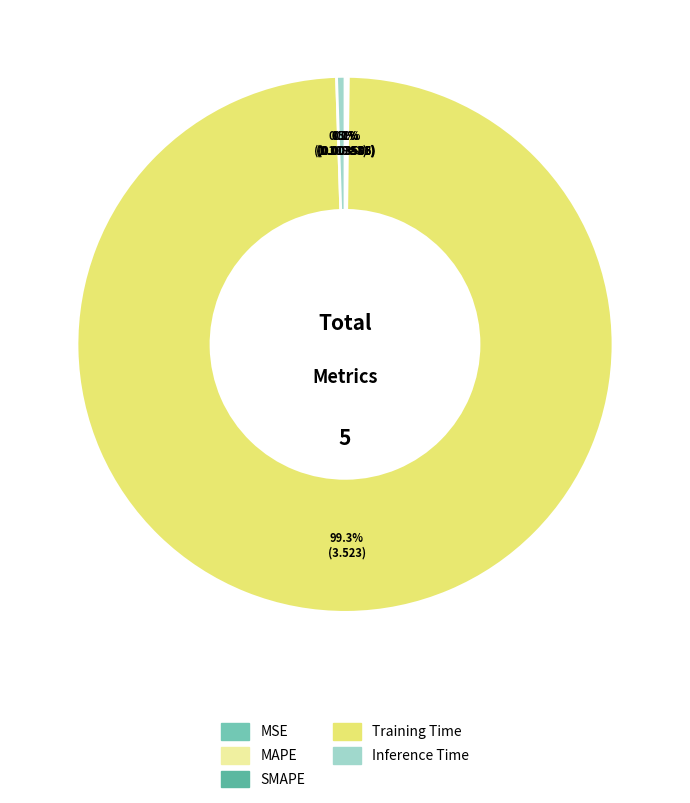

Count the number of slices in the pie.

5